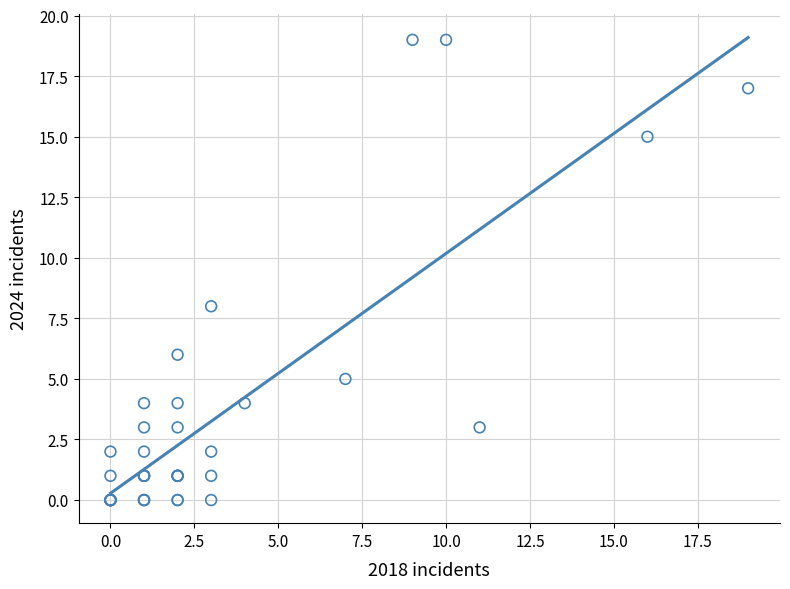

What Y value in the scatter plot is closest to 9?

8